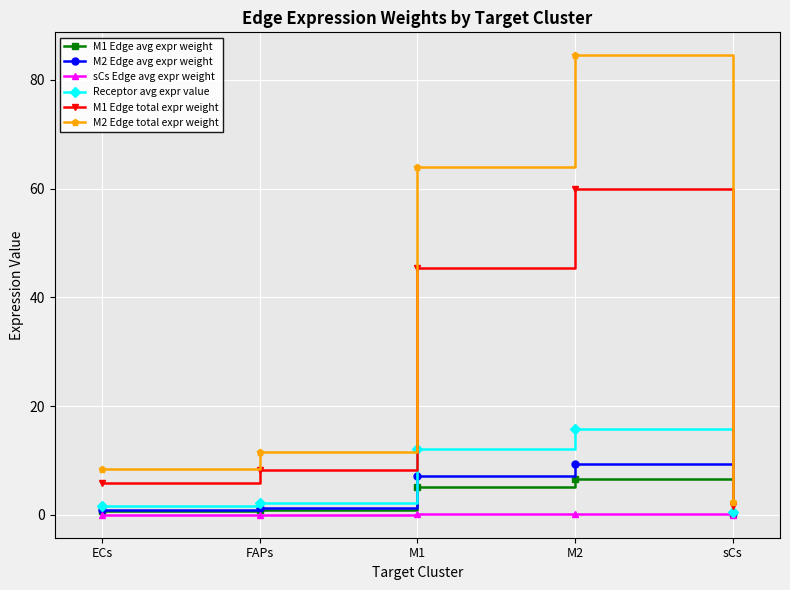

Does the chart have visible grid lines?

Yes